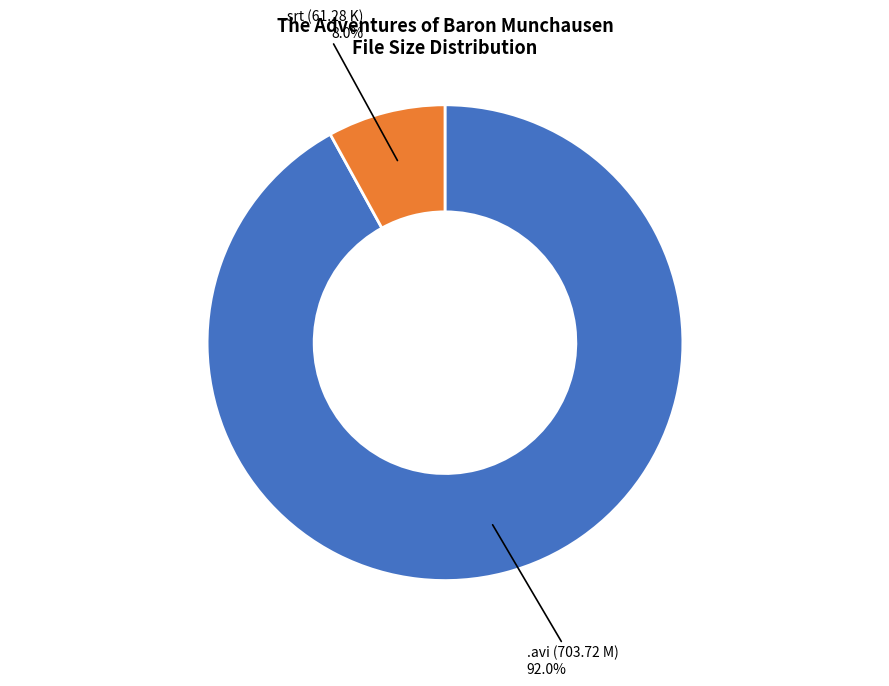

Which has a higher value, .avi (703.72 M) or .srt (61.28 K)?

.avi (703.72 M)